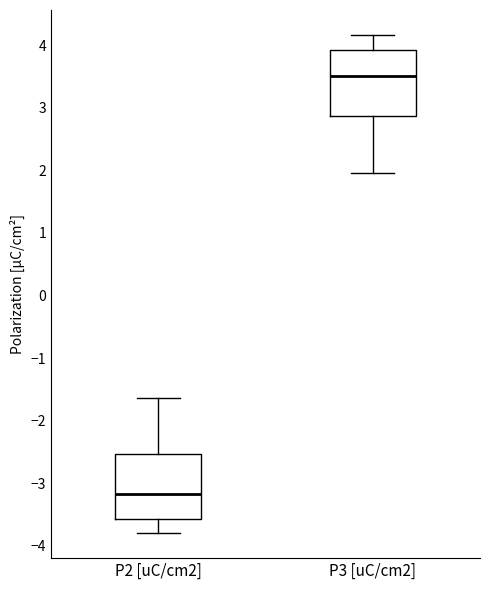

Reading left to right, transcribe this box plot: for each box, give where its median line is, the range the box spans, and where its two whiskers end, as read against the y-axis. The values are not printed on the chart, so give them approximately, as read against the axis.

P2 [uC/cm2]: median -3.2, box -3.6 to -2.5, whiskers -3.8 to -1.6
P3 [uC/cm2]: median 3.5, box 2.9 to 3.9, whiskers 2.0 to 4.2